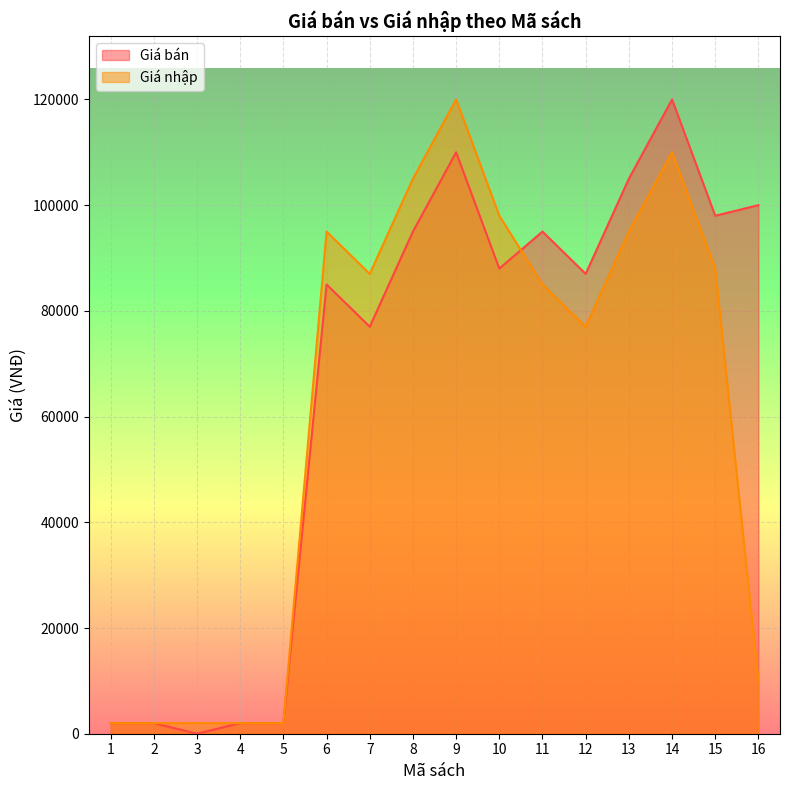

Between 14 and 3, which is larger?

14